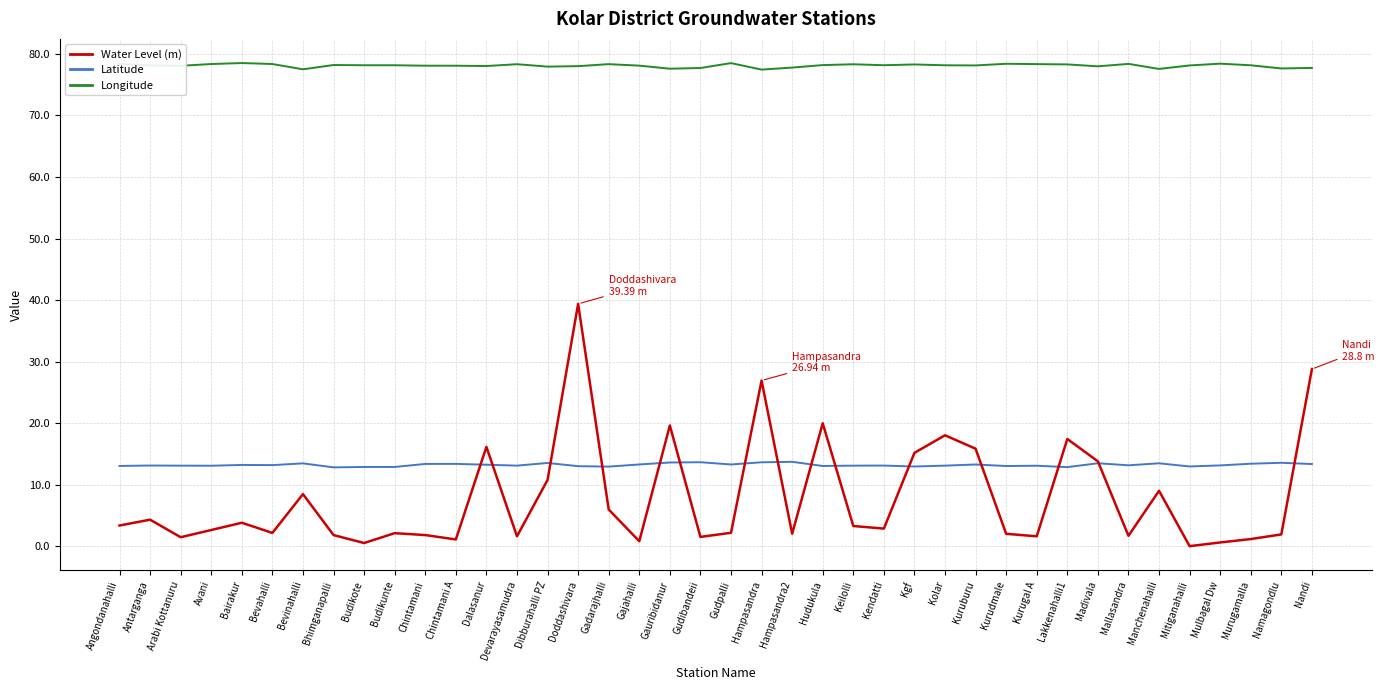

Does the chart have visible grid lines?

Yes